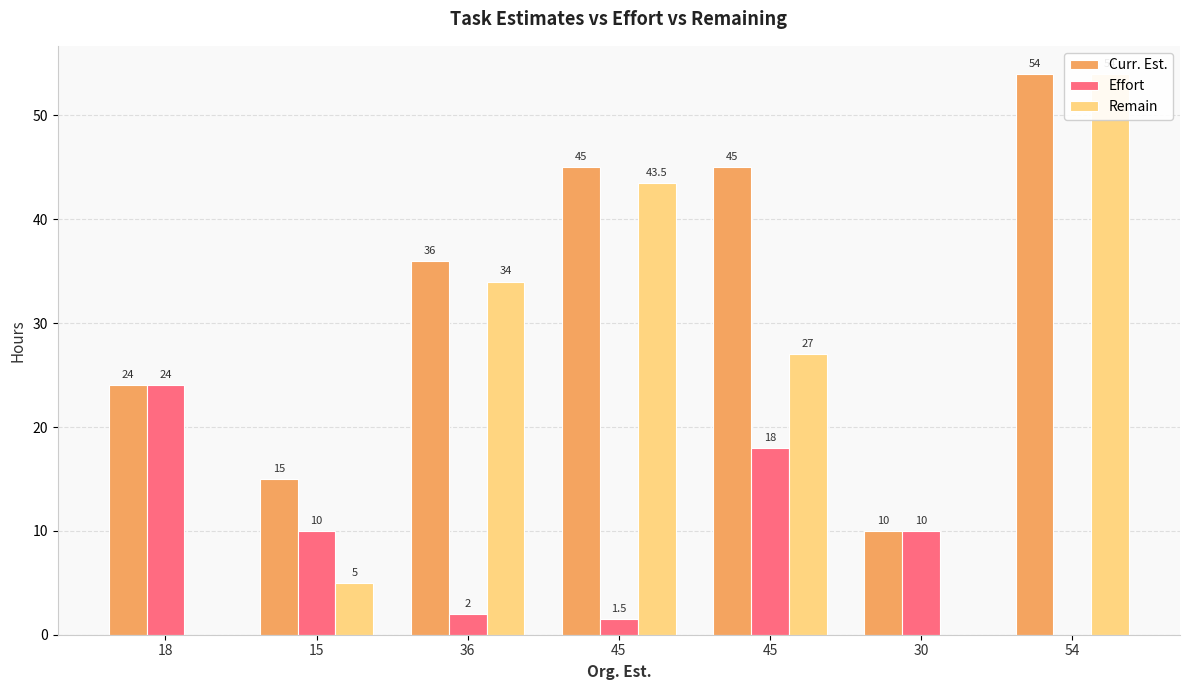

What is the label of the 2nd bar from the left?

15